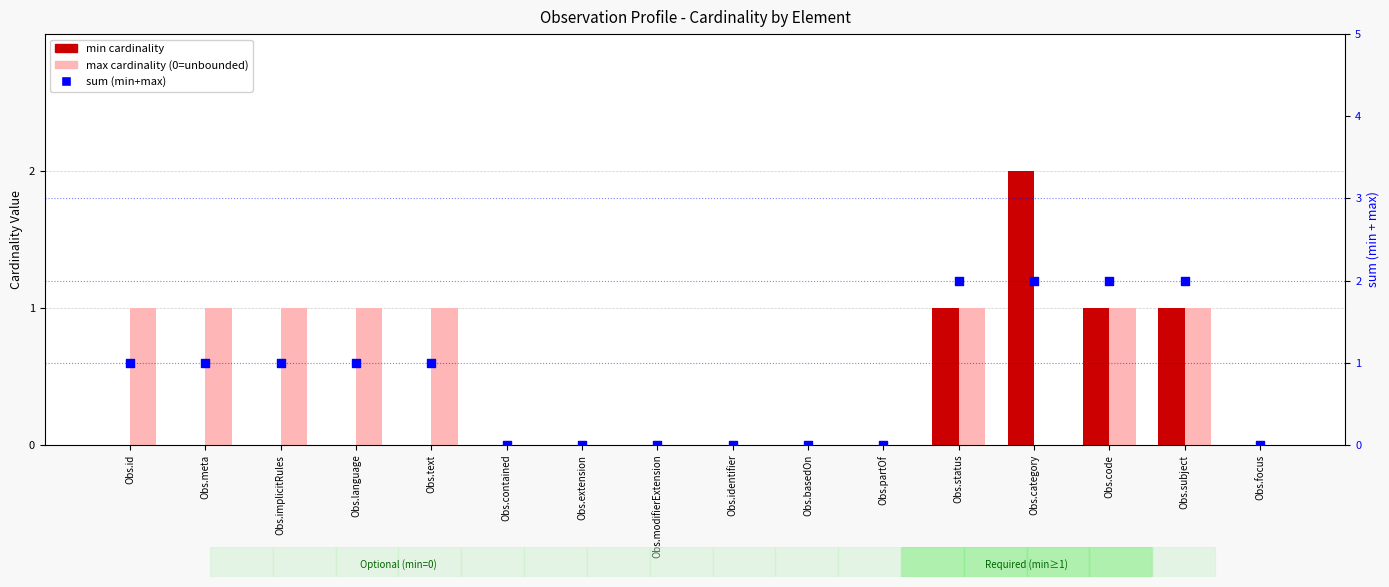

What are all the series names shown in the legend?

min cardinality, max cardinality, sum (min+max)